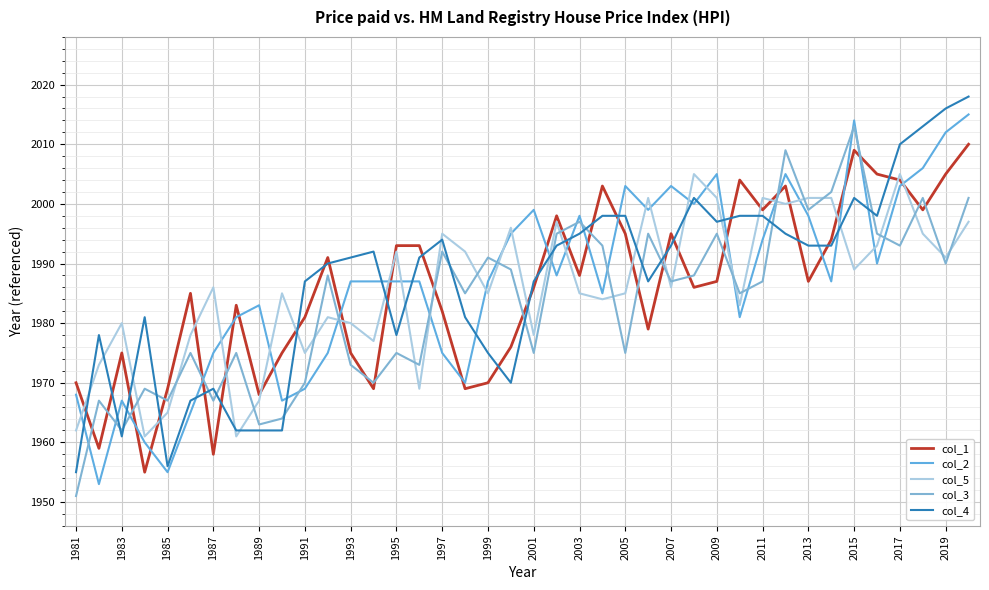

How many lines are shown in the chart?

5